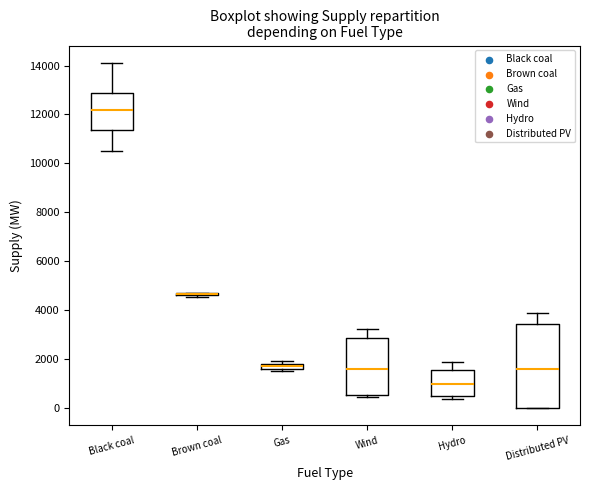

Where is the upper edge of the box for Gas on the y-axis? The values are not printed on the chart, so give them approximately, as read against the axis.

1800